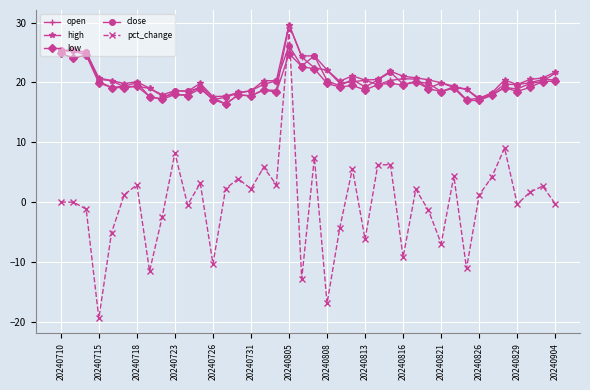

What is the greatest value displayed?

29.7